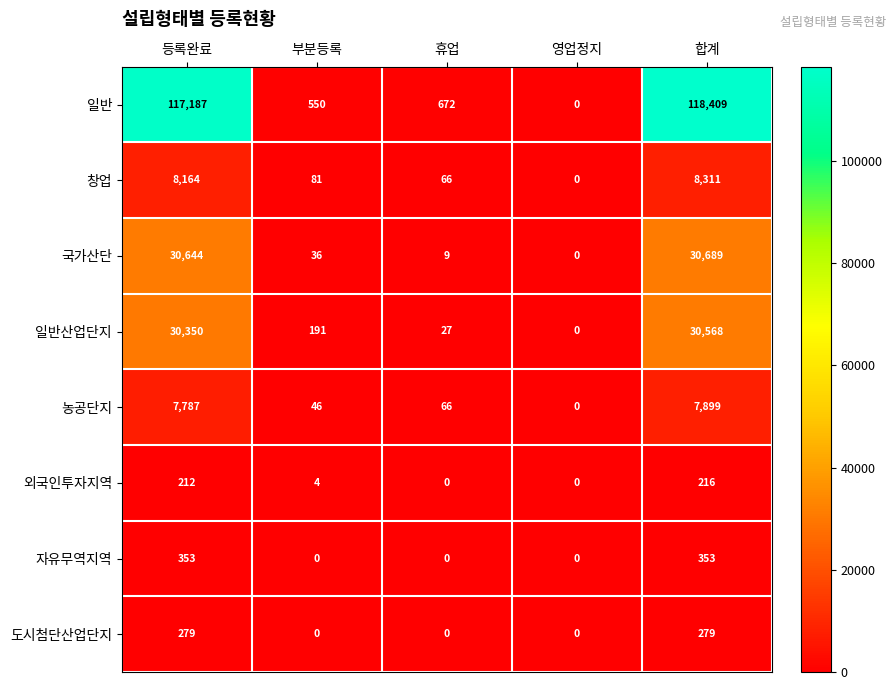

List the labels in order of 국가산단 value, smallest first.

영업정지, 휴업, 부분등록, 등록완료, 합계